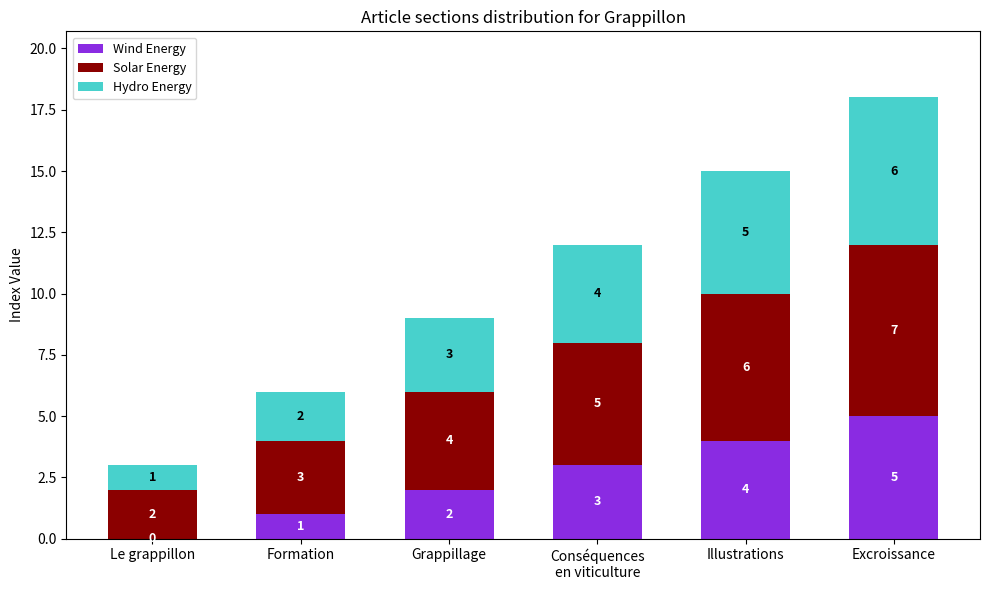

What are all the series names shown in the legend?

Wind Energy, Solar Energy, Hydro Energy